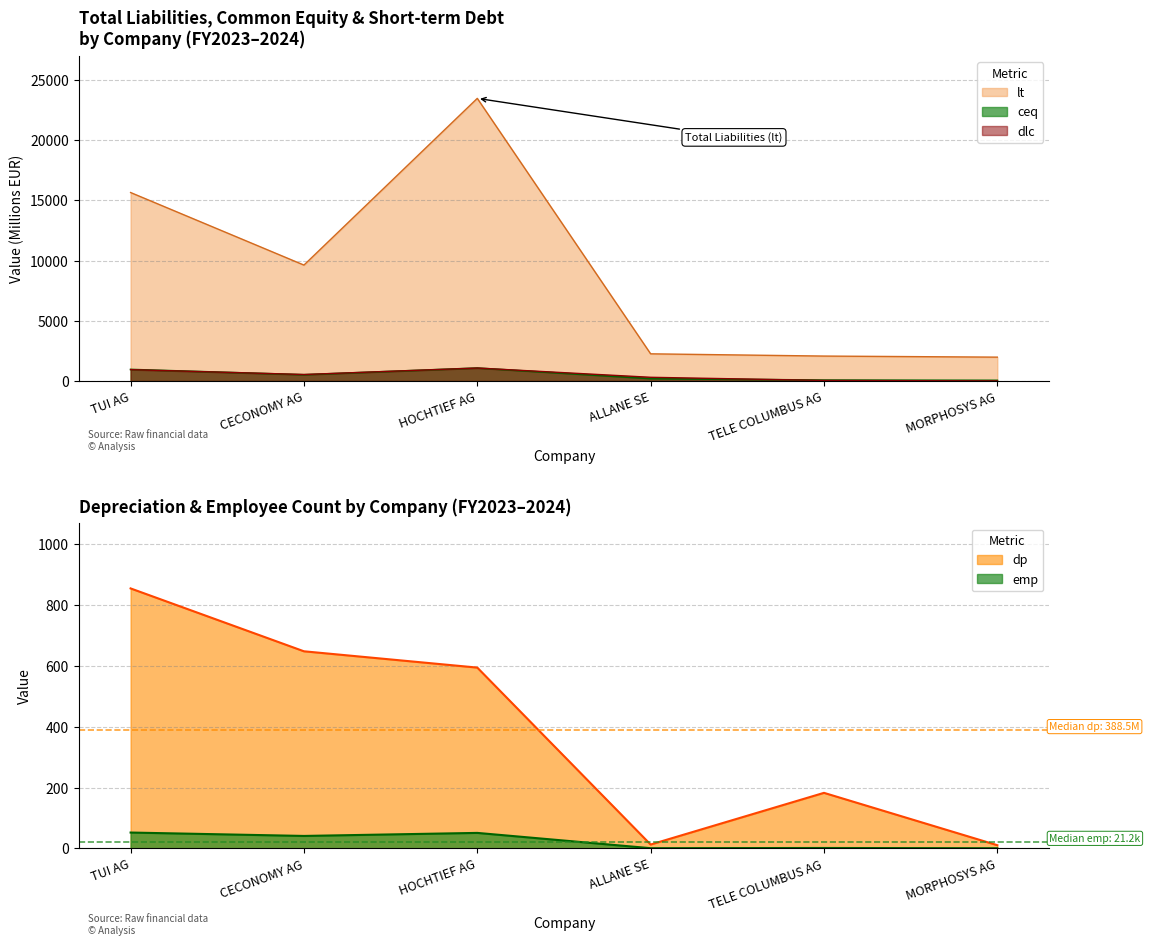

At which category is the sum across all series the highest?

HOCHTIEF AG